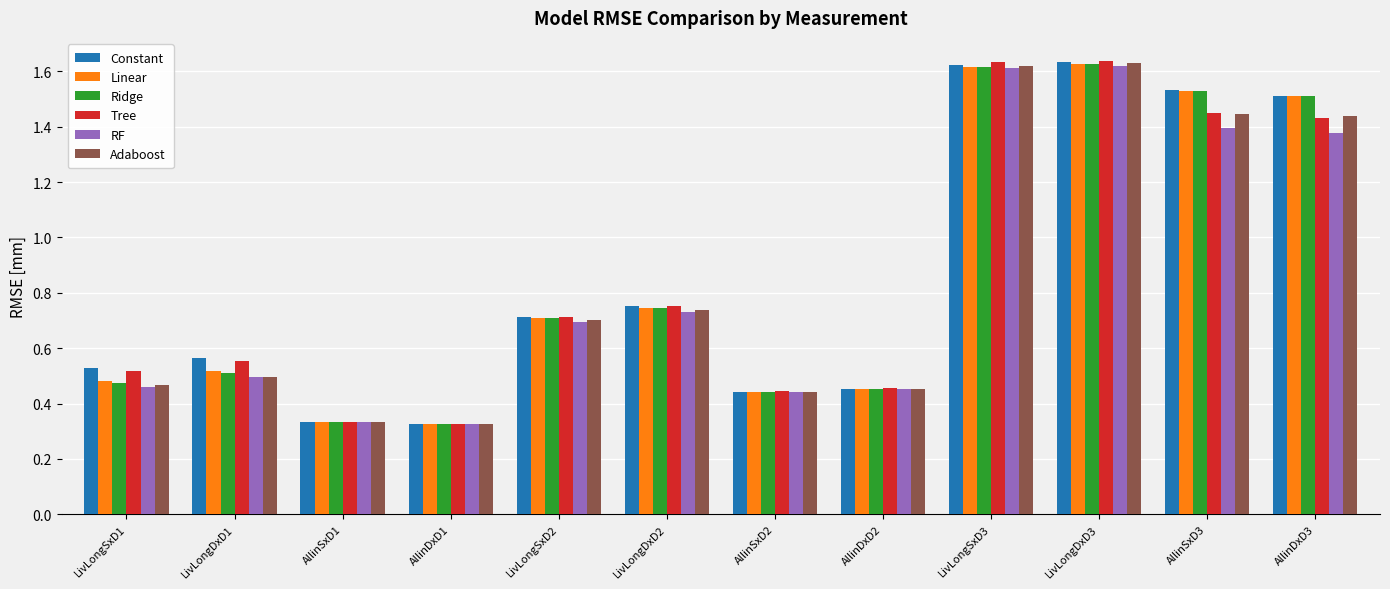

What is the total value across all series at LivLongDxD1?

3.1